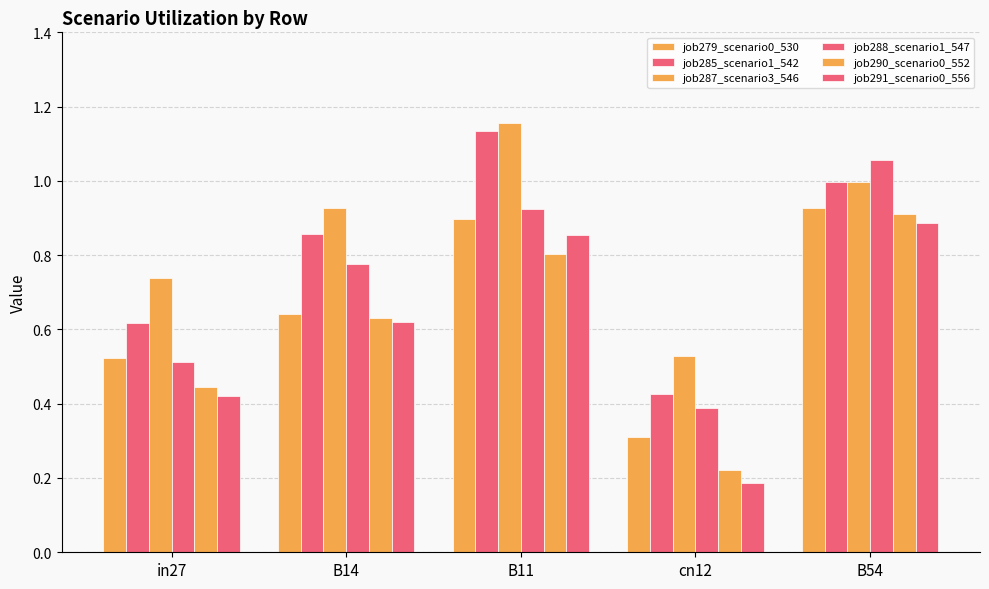

Does the chart contain stacked bars?

No